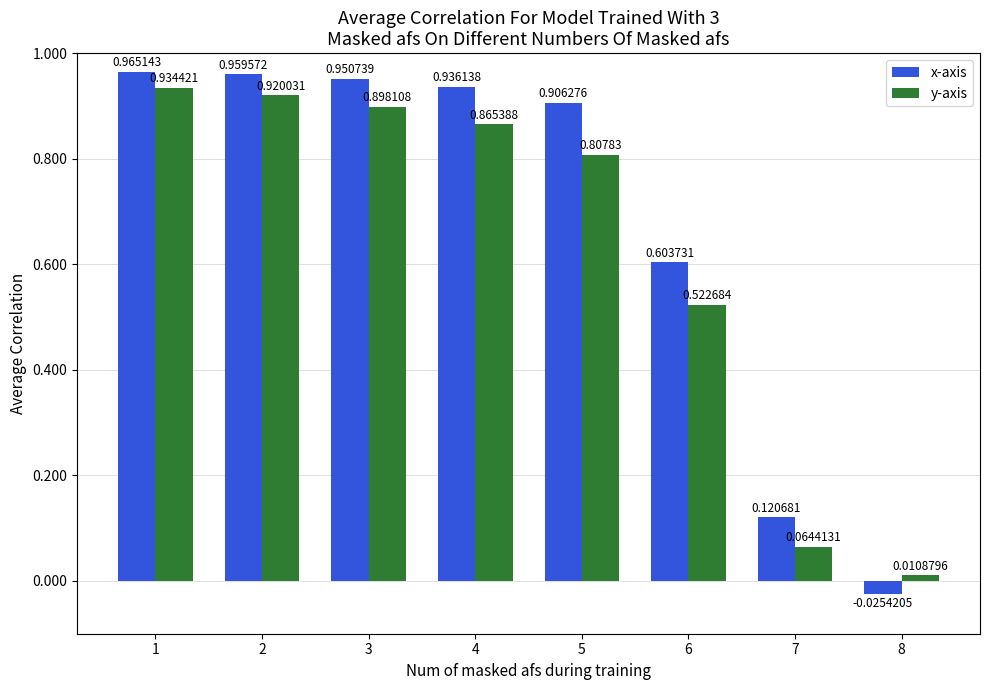

Rank the categories by y-axis value from lowest to highest.

8, 7, 6, 5, 4, 3, 2, 1